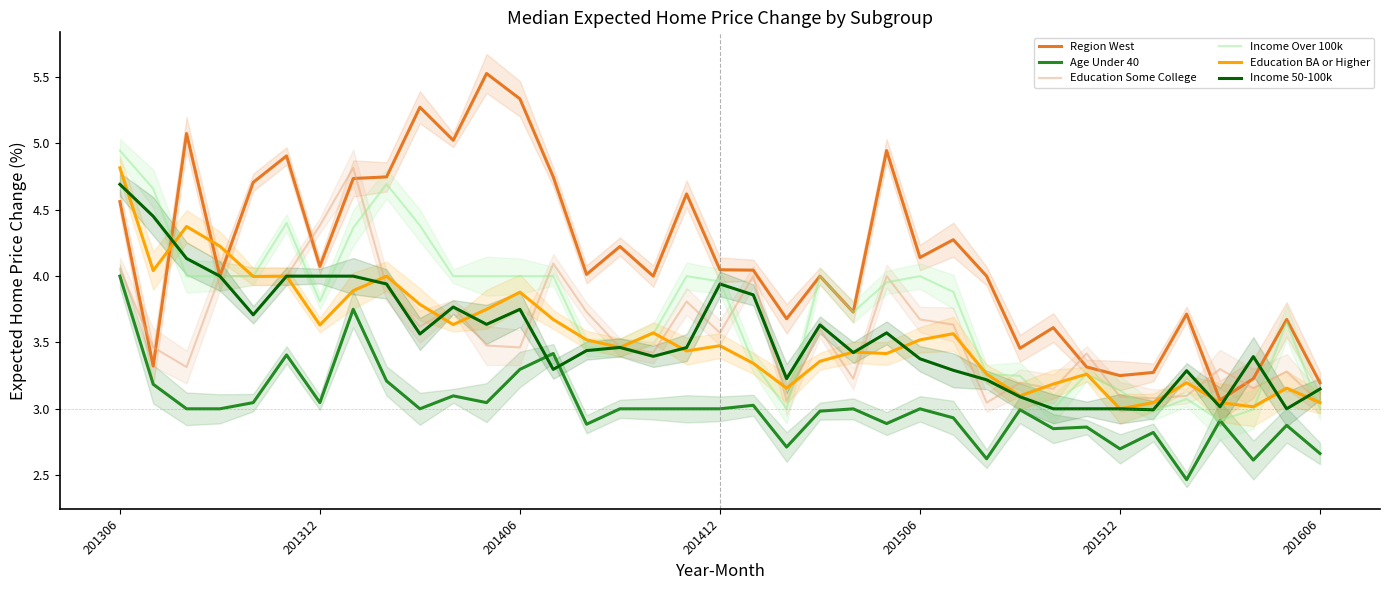

True or false: Income 50-100k has a value of 5.4 at 201606.

False